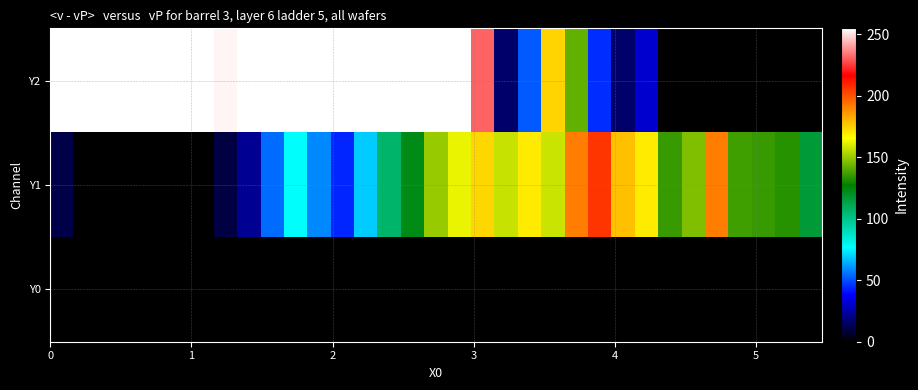

List the series in order of their overall mean, lowest first.

row_2, row_1, row_0